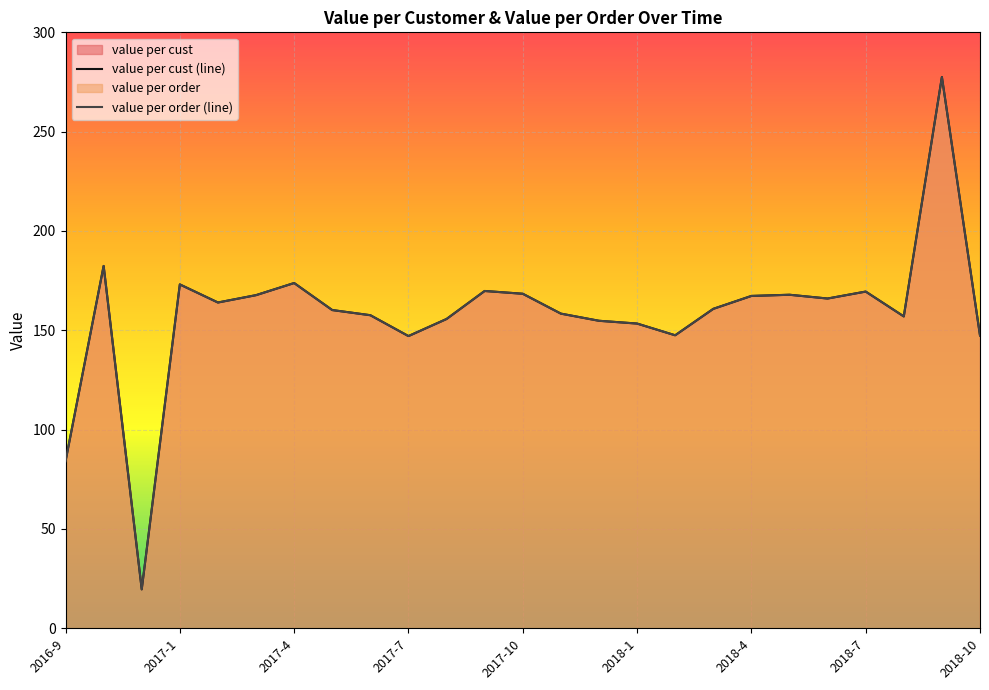

Rank the series at 2018-1 from highest to lowest value.

value per cust (line), value per order (line)